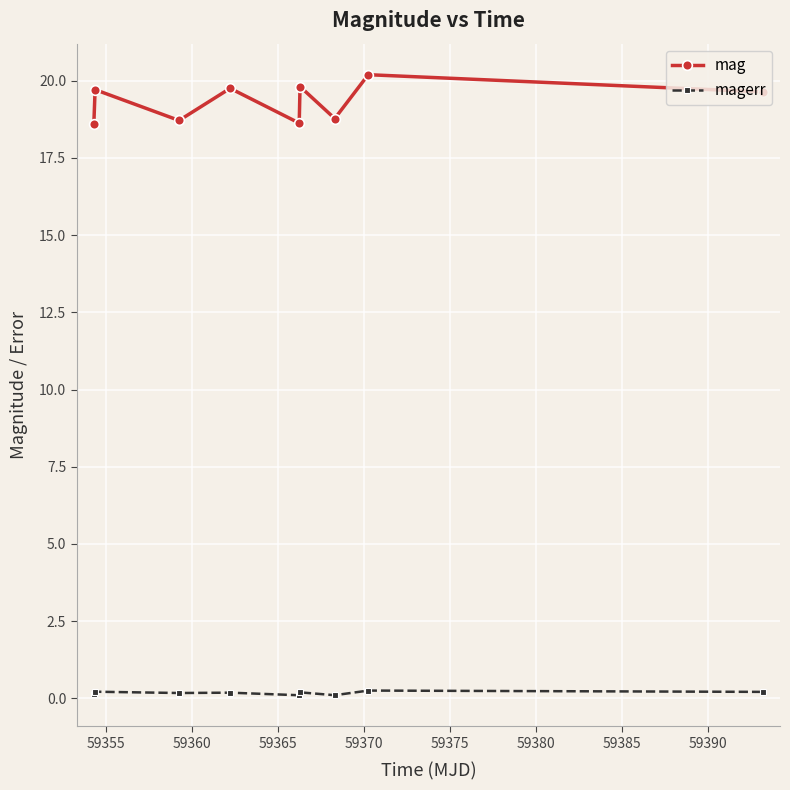

What is the maximum value shown in the chart?

20.2